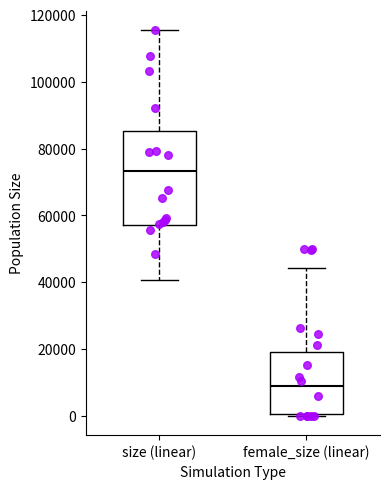

Reading left to right, transcribe this box plot: for each box, give where its median line is, the range the box spans, and where its two whiskers end, as read against the y-axis. The values are not printed on the chart, so give them approximately, as read against the axis.

size (linear): median 74000, box 58000 to 86000, whiskers 40000 to 116000
female_size (linear): median 8000, box 0 to 20000, whiskers 0 (just below the box's lower edge) to 44000